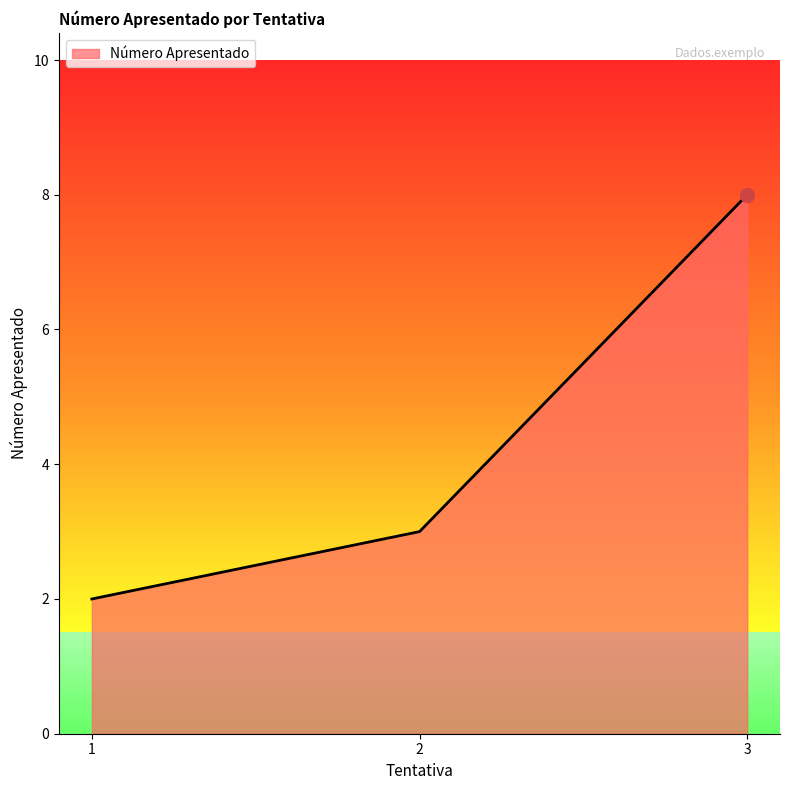

True or false: the data shows 4 at 1.

False